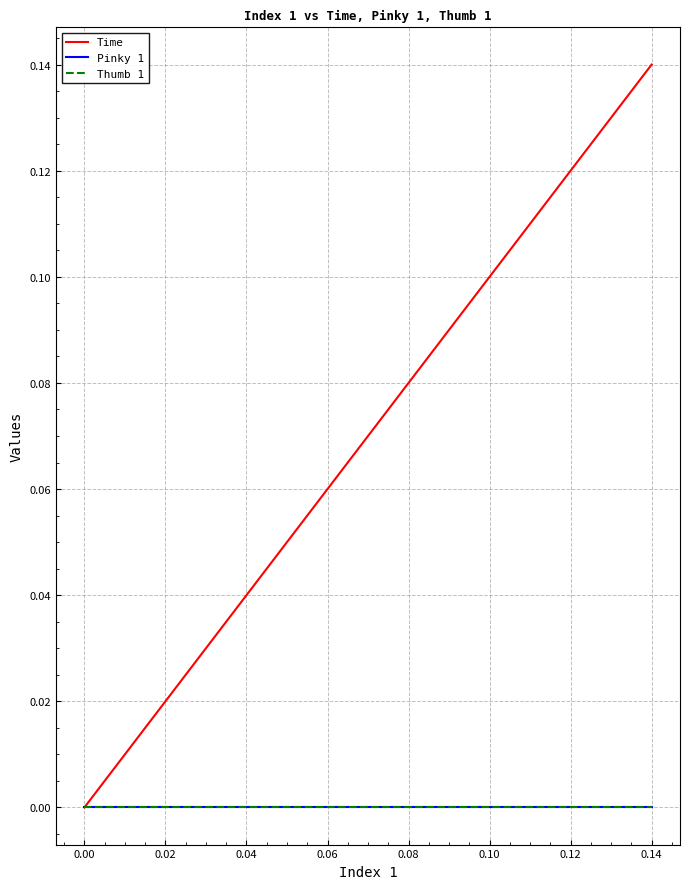

Does the chart display data point markers on the line(s)?

No